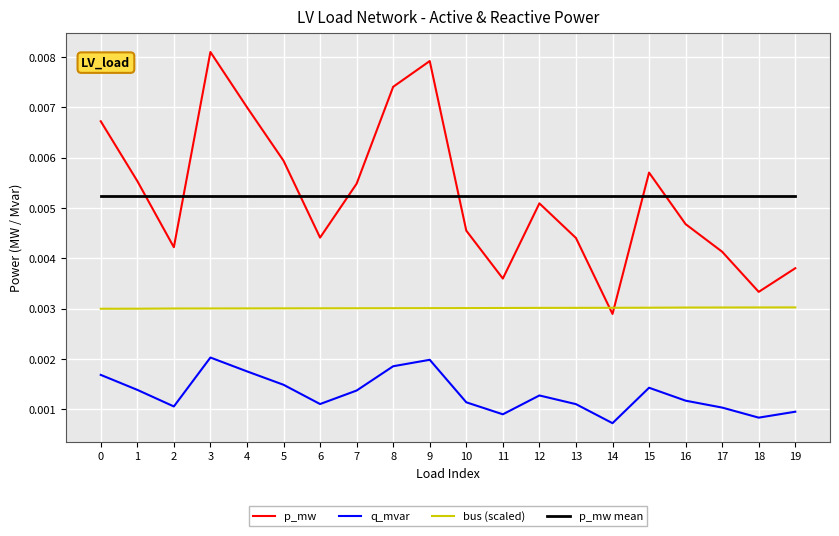

At 2, list the series in order from largest to smallest.

p_mw mean, p_mw, bus (scaled), q_mvar